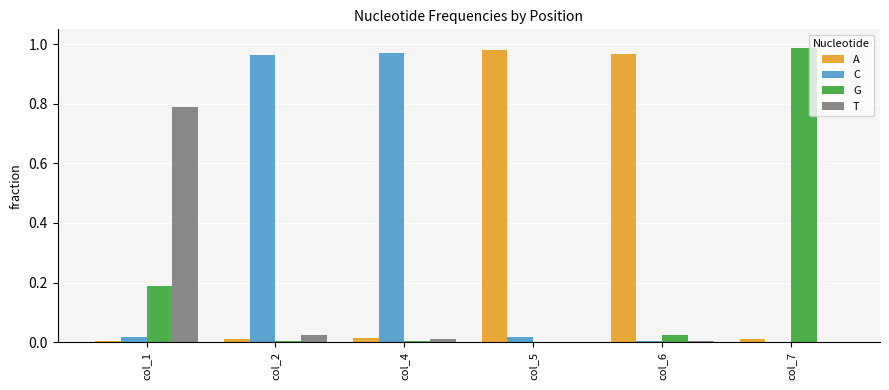

Is the value of C at col_4 greater than the value of T at col_7?

Yes